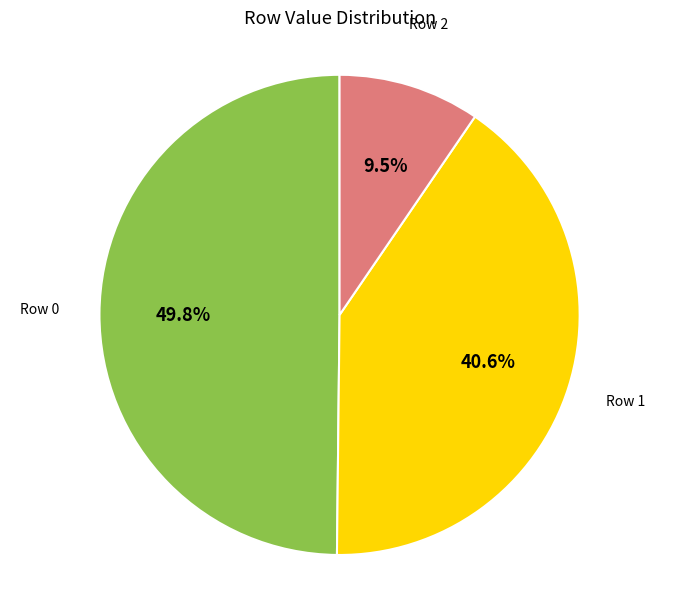

Count the number of slices in the pie.

3